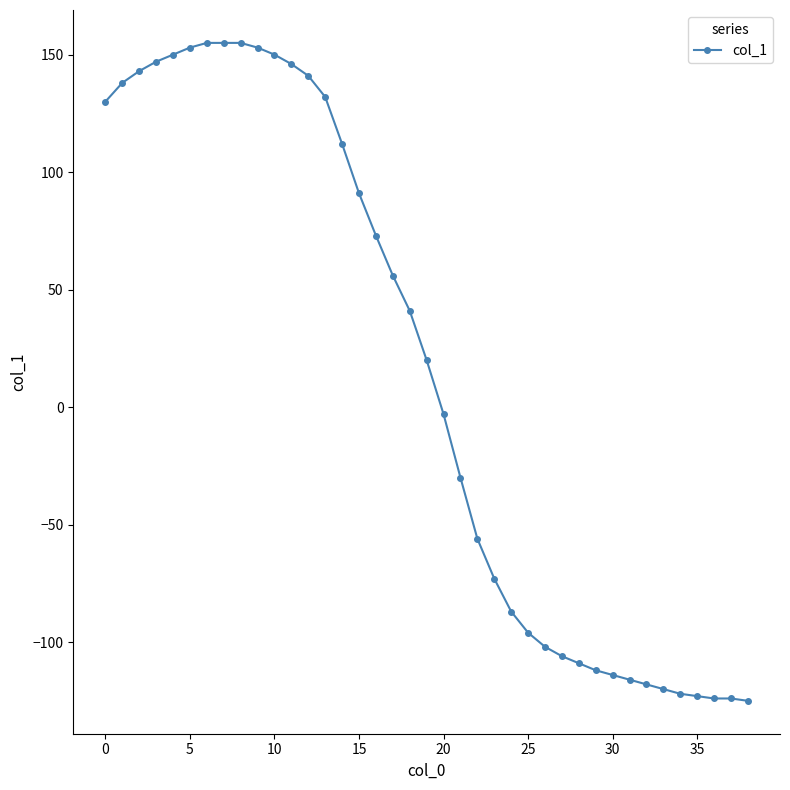

What is the difference between the maximum and minimum values?

280